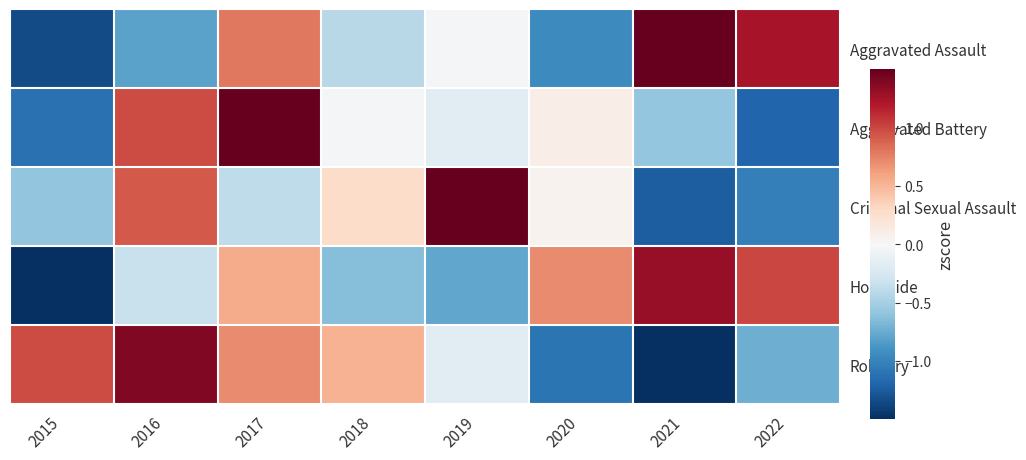

Reading left to right, extract all data points from this chart.

Aggravated Assault: 2015=-1.3	2016=-0.8	2017=0.8	2018=-0.4	2019=-0.0	2020=-1.0	2021=1.5	2022=1.2
Aggravated Battery: 2015=-1.1	2016=1.0	2017=2.0	2018=-0.0	2019=-0.2	2020=0.1	2021=-0.6	2022=-1.2
Criminal Sexual Assault: 2015=-0.6	2016=0.9	2017=-0.4	2018=0.3	2019=2.0	2020=0.1	2021=-1.2	2022=-1.0
Homicide: 2015=-1.8	2016=-0.3	2017=0.6	2018=-0.6	2019=-0.8	2020=0.7	2021=1.3	2022=1.0
Robbery: 2015=1.0	2016=1.4	2017=0.7	2018=0.5	2019=-0.2	2020=-1.1	2021=-1.6	2022=-0.7